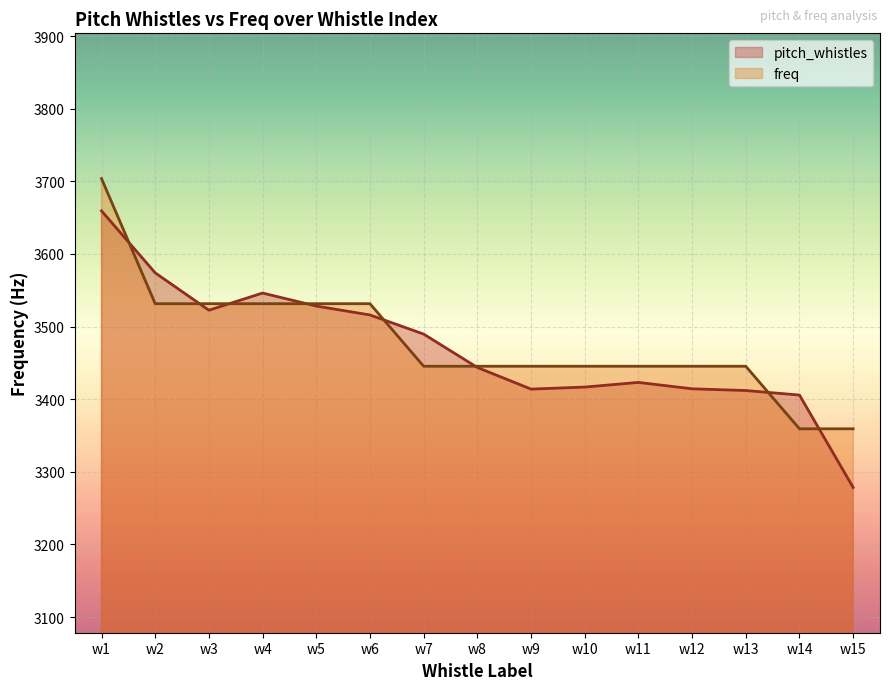

What is the total value across all series at w6?

7047.4